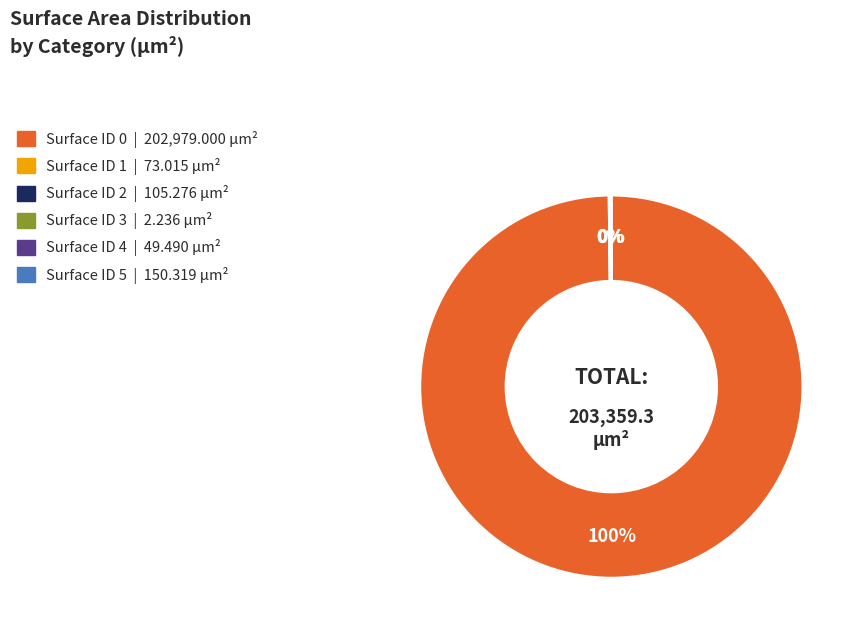

To the nearest percent, what is the difference between the largest and smallest slice percentages?

100%